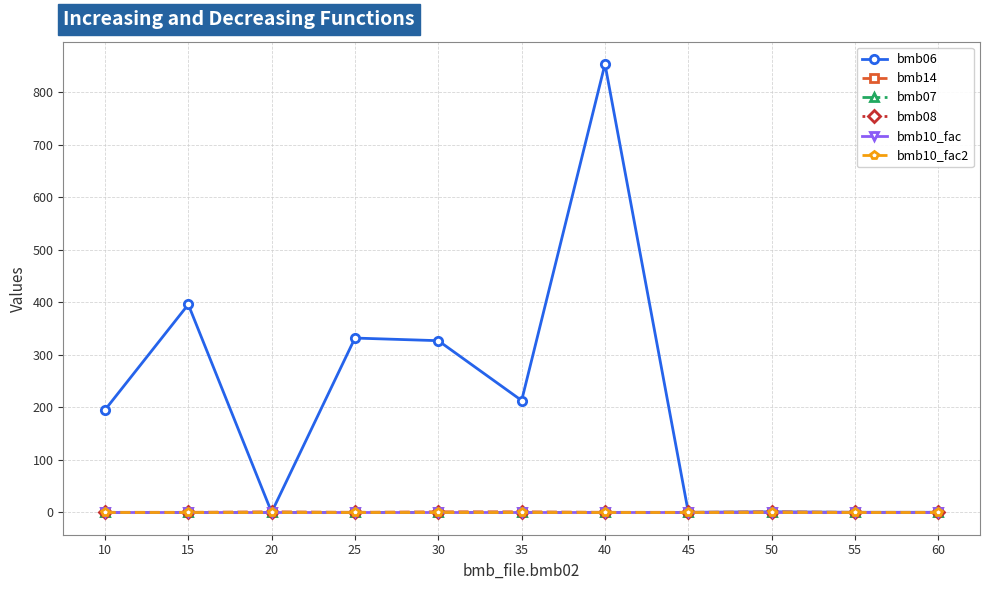

Does the chart have visible grid lines?

Yes